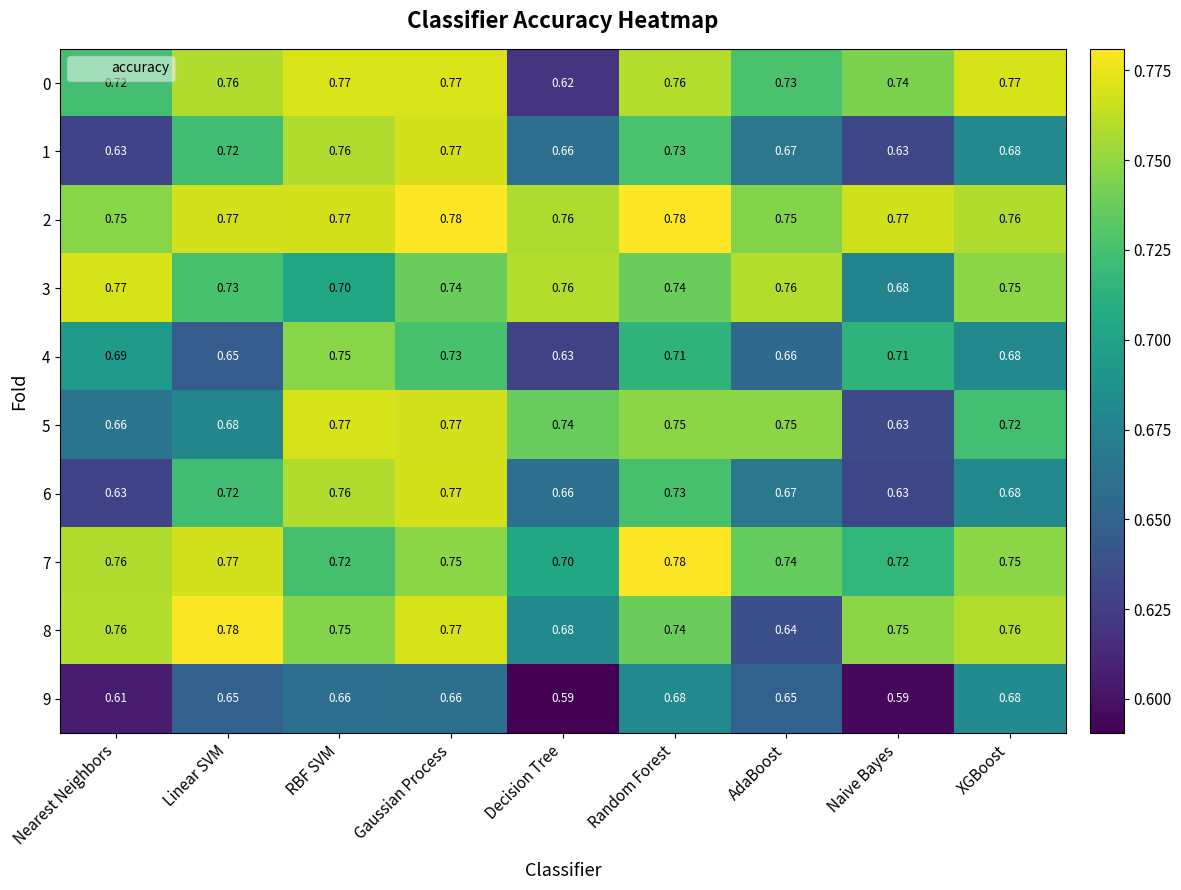

What is the total value across all series at Random Forest?

7.4